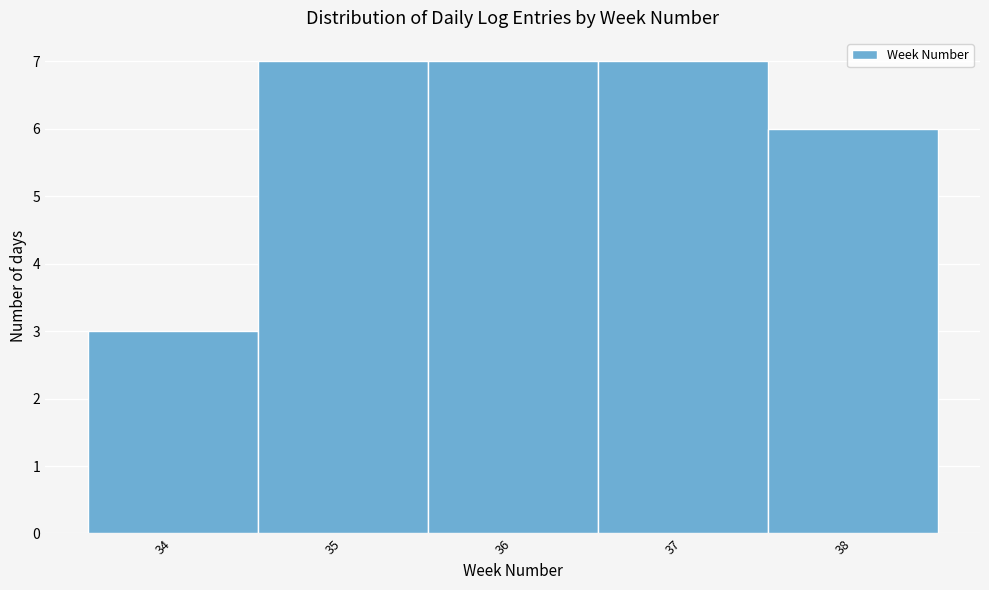

Reading left to right, list every bar in this chart as the range it spans on the x-axis followed by its height. The values are not printed on the chart, so give them approximately, as read against the axis.

33.5 to 34.5: 3
34.5 to 35.5: 7
35.5 to 36.5: 7
36.5 to 37.5: 7
37.5 to 38.5: 6